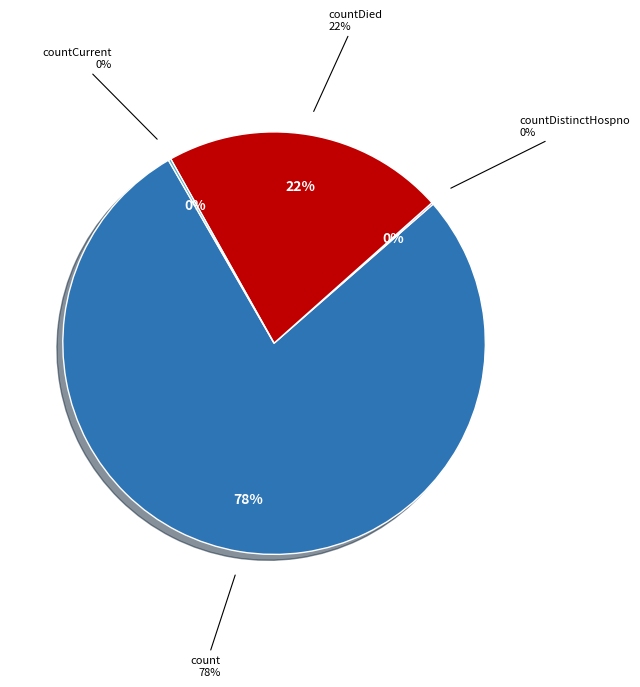

Combined, do countCurrent and countDistinctHospno account for over 50%?

No